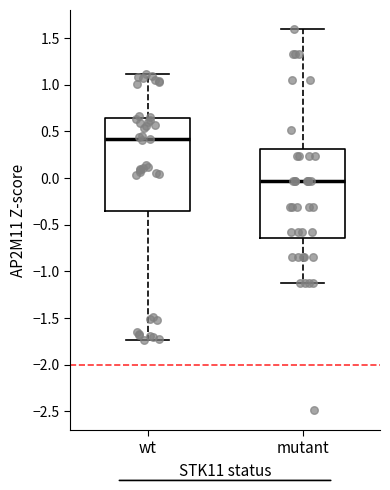

Reading left to right, read every box against the y-axis: the position of its median line, the range the box covers, and the ends of its whiskers. The values are not printed on the chart, so give them approximately, as read against the axis.

wt: median 0.40, box -0.35 to 0.65, whiskers -1.75 to 1.10
mutant: median -0.05, box -0.65 to 0.30, whiskers -1.10 to 1.60